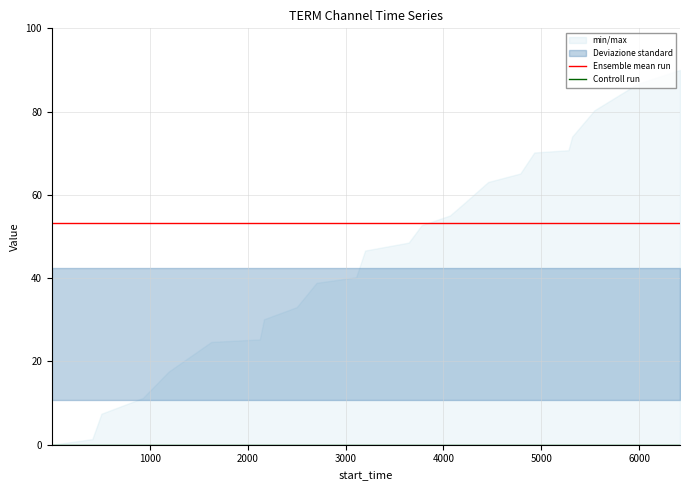

Rank the series by their average value, from lowest to highest.

Controll run, Ensemble mean run